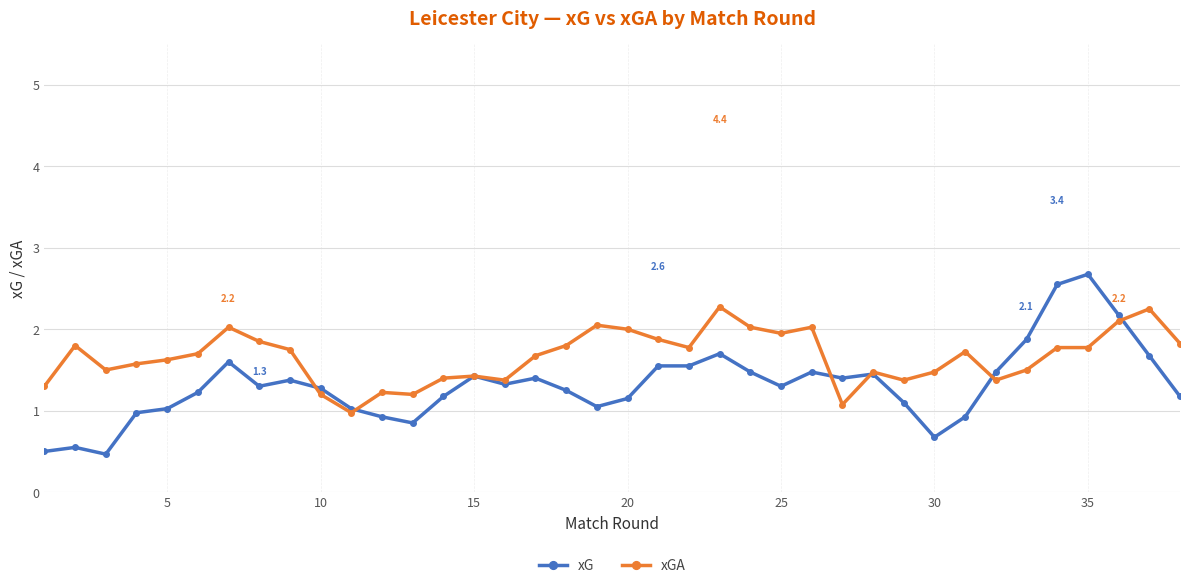

True or false: xGA and xG intersect in this chart.

True